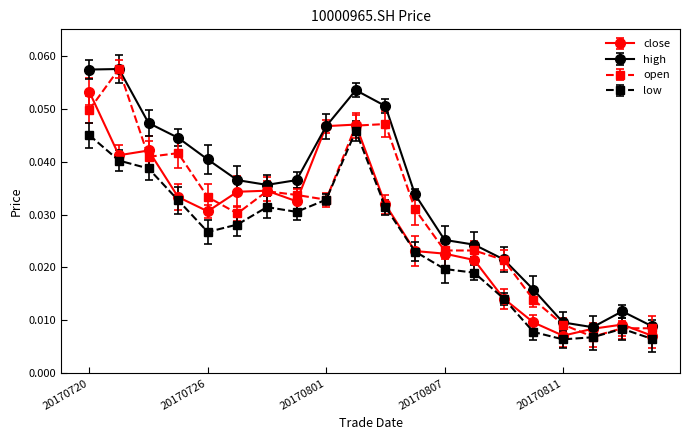

Which series has the largest range (max minus min)?

open